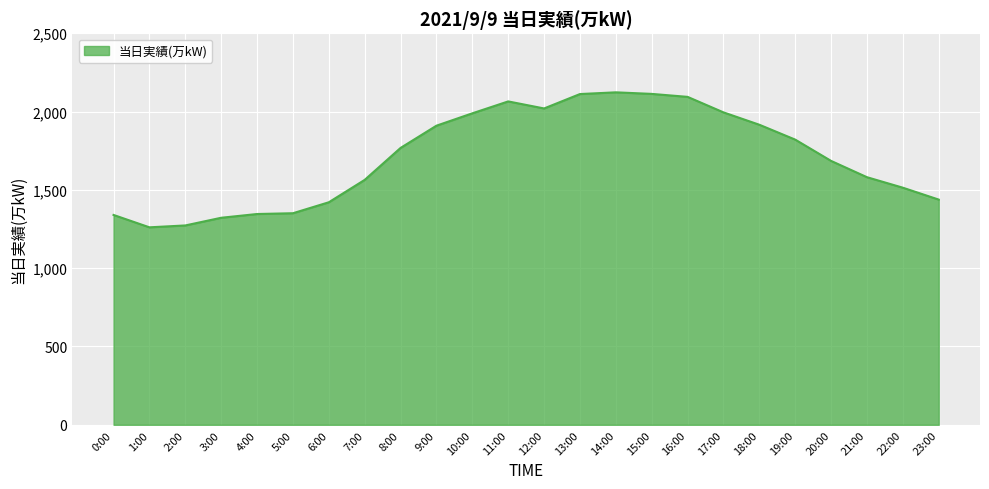

The chart shows a value of 1768 at 8:00. True or false?

True